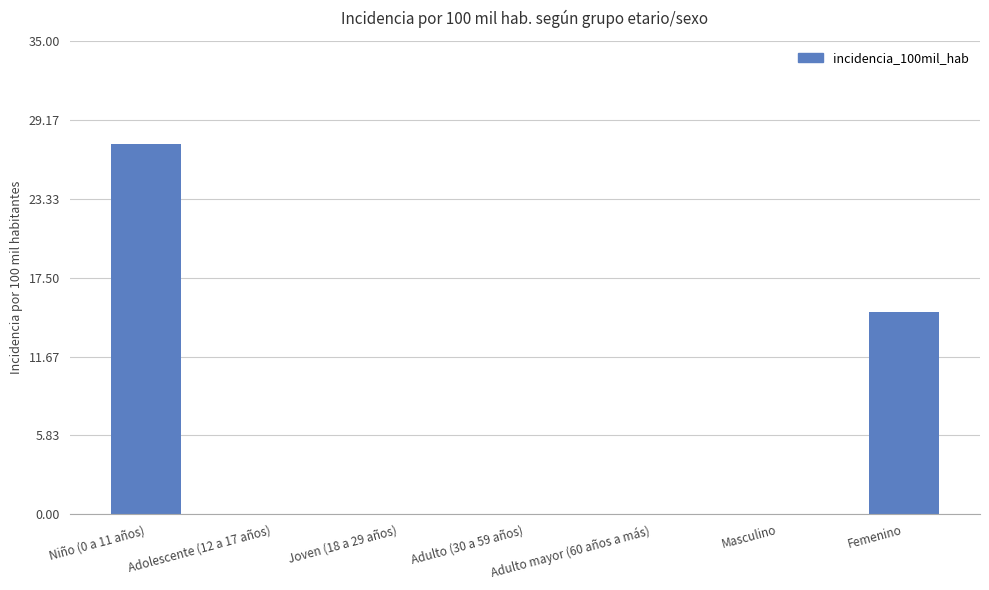

True or false: the data shows 27.4 at Niño (0 a 11 años).

True